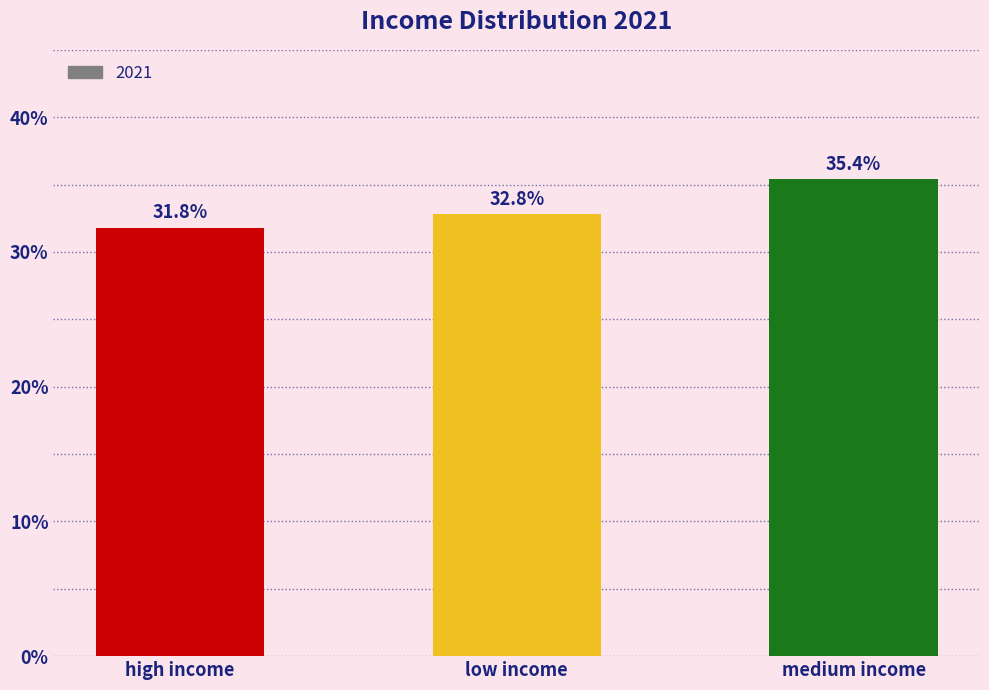

How many series are shown in this chart?

1